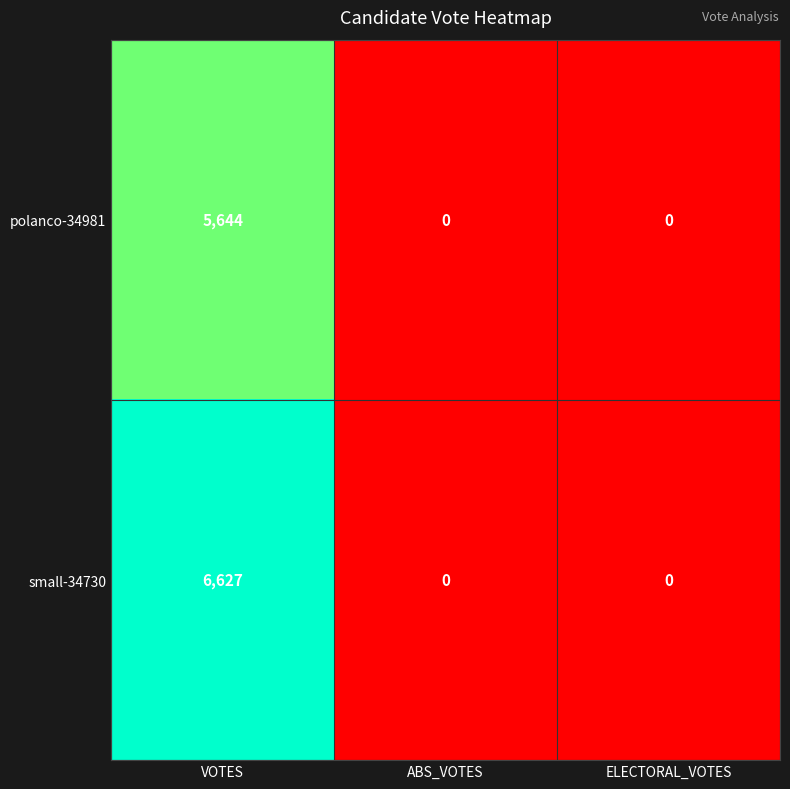

Which series has the largest total across all categories?

small-34730